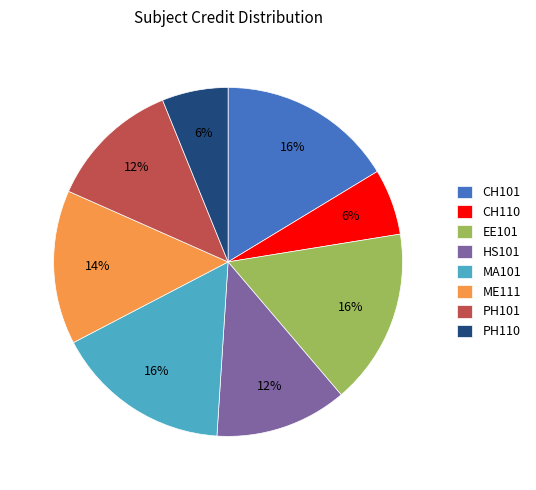

Does EE101 represent more than half of the total?

No